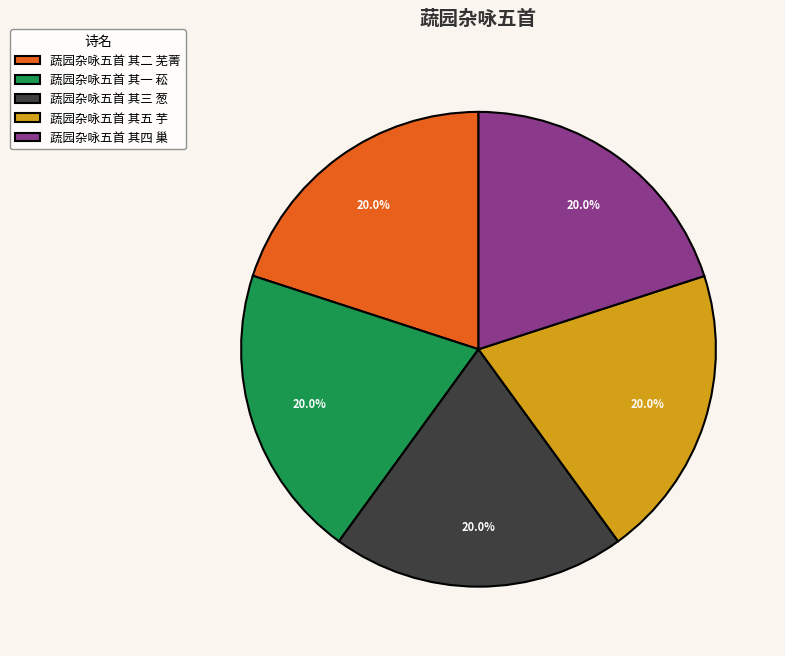

How many slices are in this pie chart?

5